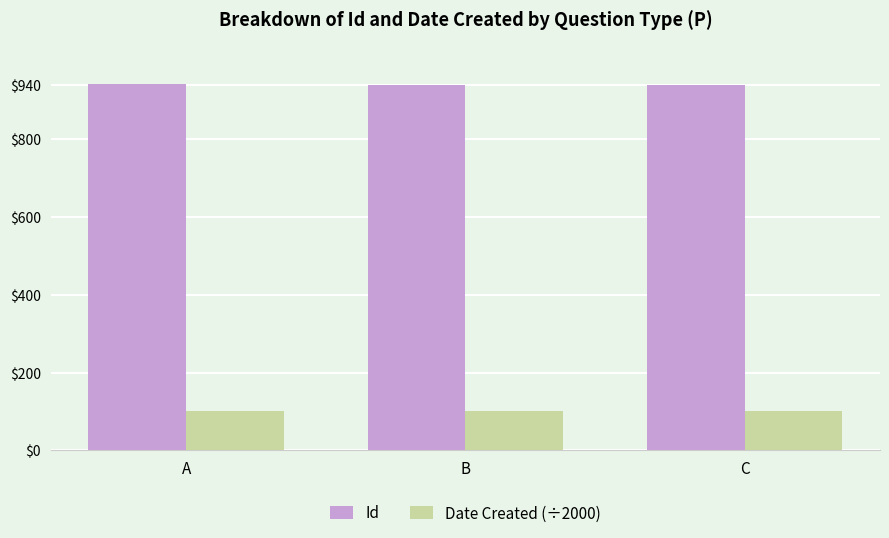

The Date Created (÷2000) series shows 150.1 at A. True or false?

False